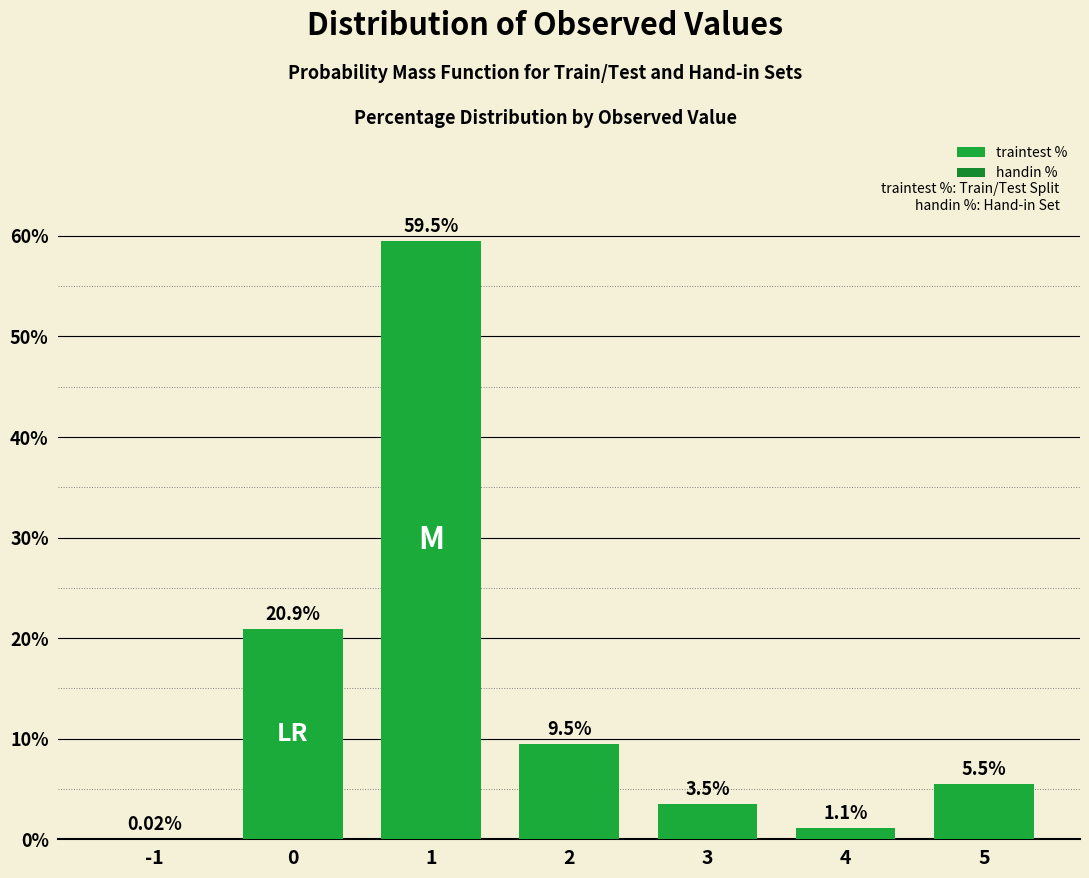

Reading right to left, extract all data points from this chart.

traintest %: 5.5	1.1	3.5	9.5	59.5	20.9	0.0
handin %: 0.0	0.0	0.0	0.0	0.0	0.0	0.0